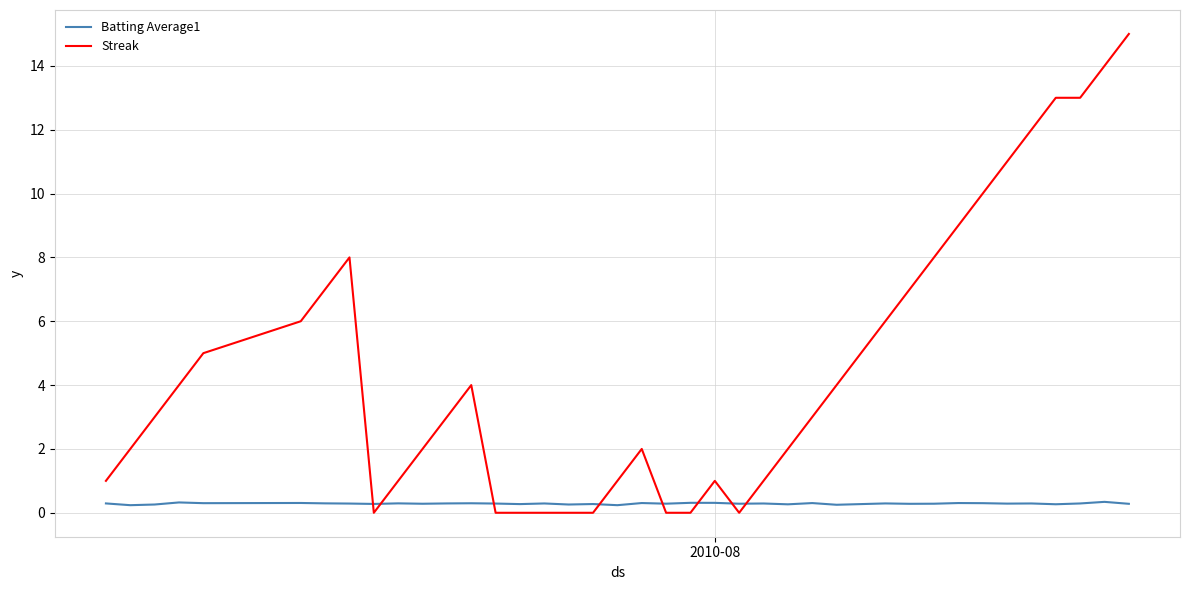

List the series in order of their overall mean, highest first.

Streak, Batting Average1